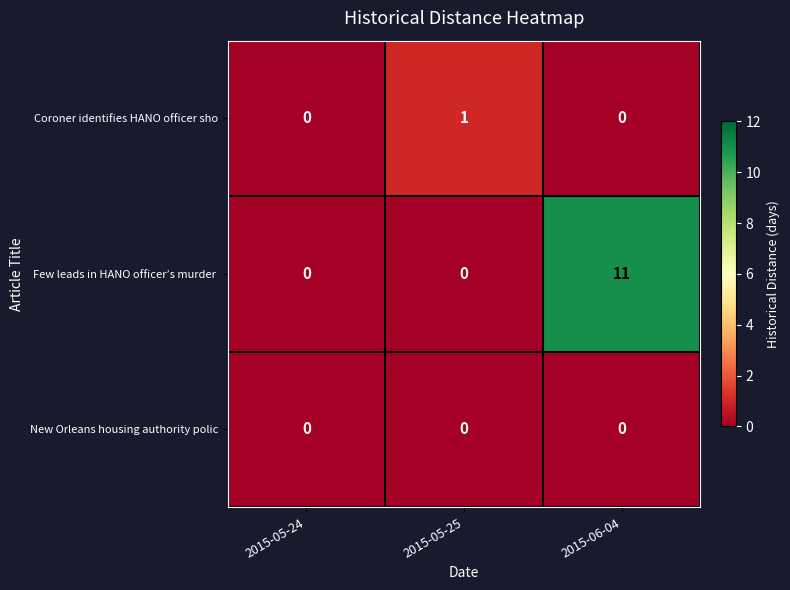

Is it true that New Orleans housing authority polic equals 0 at 2015-06-04?

True